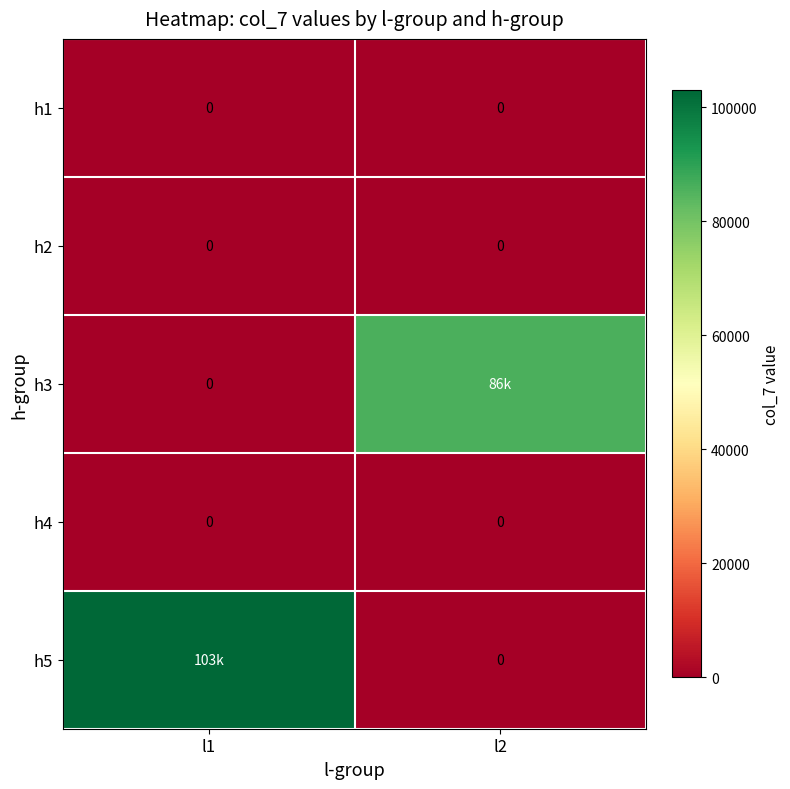

How many values in the h5 series are below 103000?

1